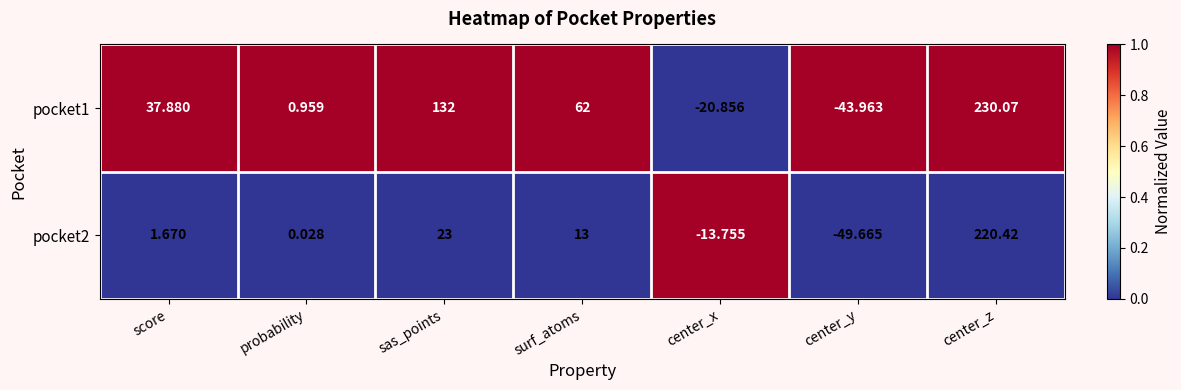

Which series has the largest range (max minus min)?

pocket1